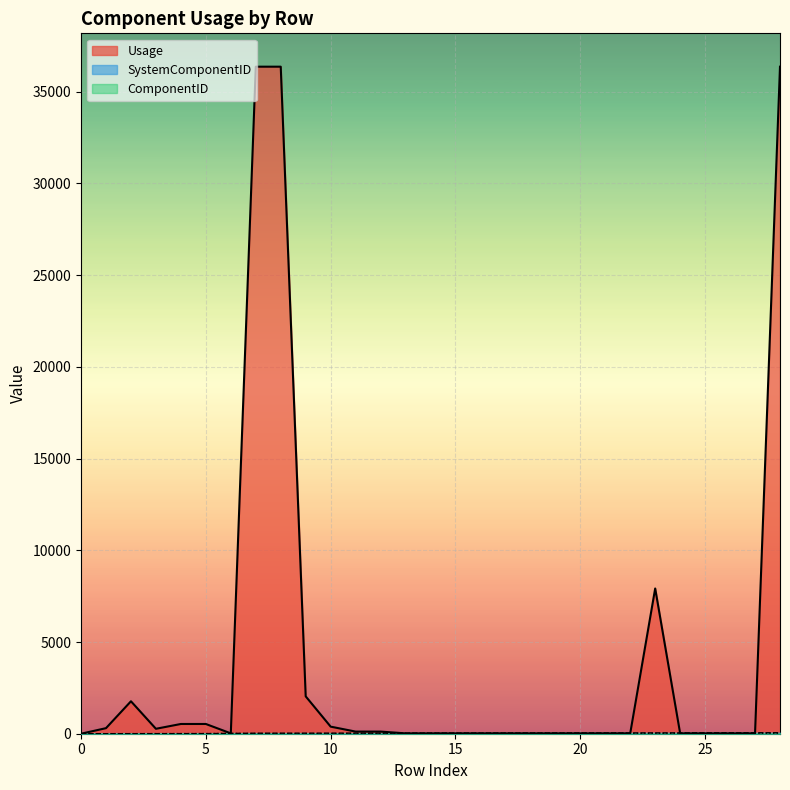

The SystemComponentID series shows 2 at 2. True or false?

False